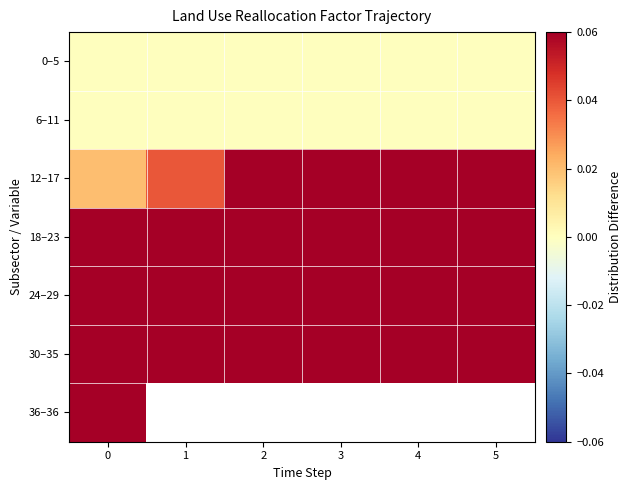

How many categories are shown in the chart?

6